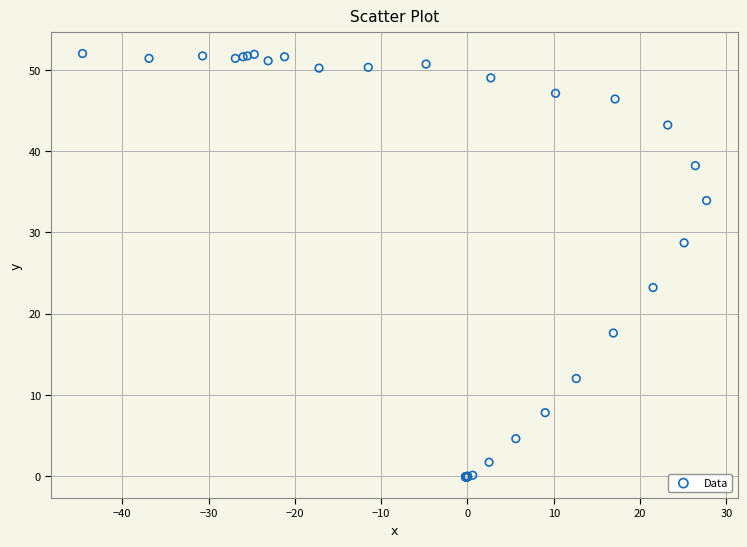

What Y value in the scatter plot is closest to 25?

23.2